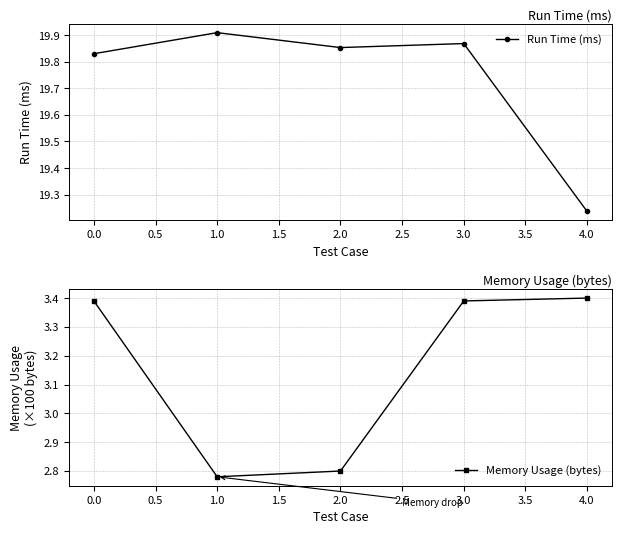

What is the average value of the Memory Usage (bytes) series?

3.2